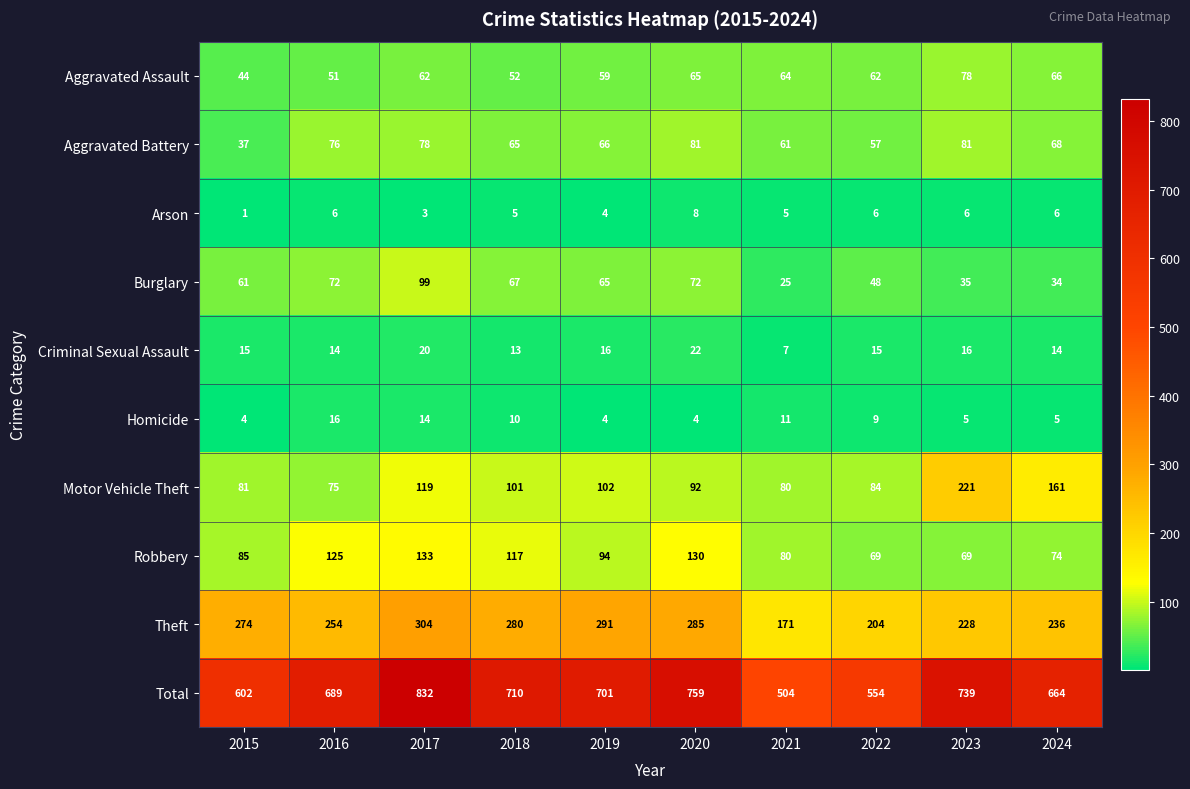

What is the average value of the Aggravated Assault series?

60